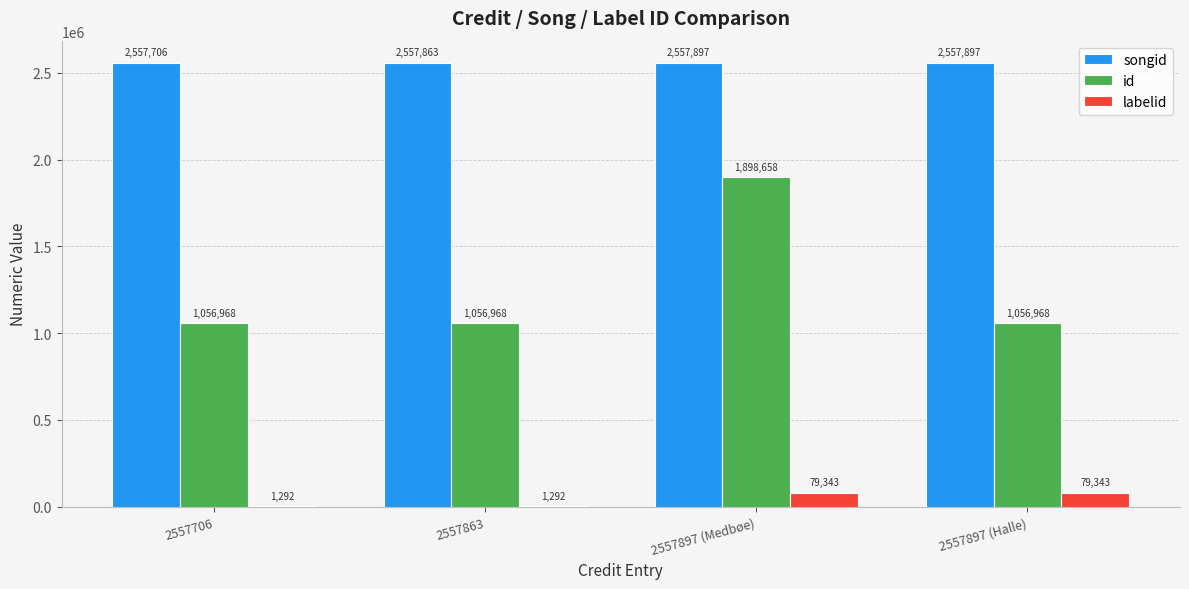

Which series has the largest range (max minus min)?

id